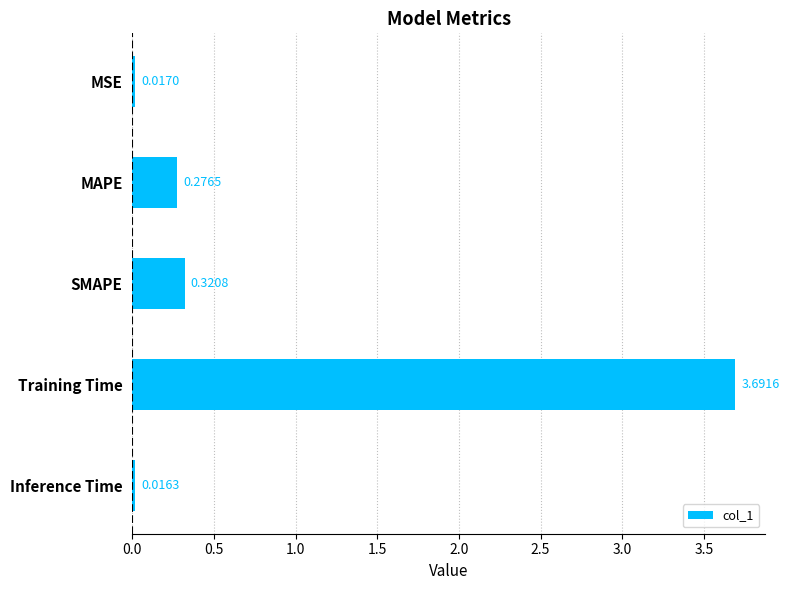

At which category does the chart reach its minimum across all series?

Inference Time